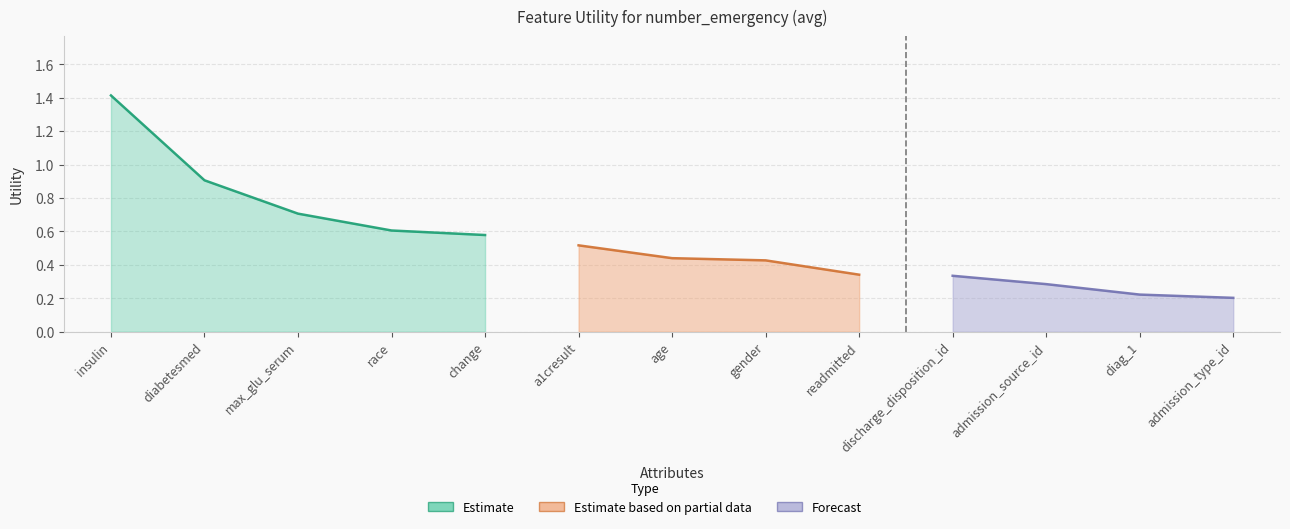

Reading left to right, what are all the values shown in this chart?

insulin=1.4	diabetesmed=0.9	max_glu_serum=0.7	race=0.6	change=0.6	a1cresult=0.5	age=0.4	gender=0.4	readmitted=0.3	discharge_disposition_id=0.3	admission_source_id=0.3	diag_1=0.2	admission_type_id=0.2